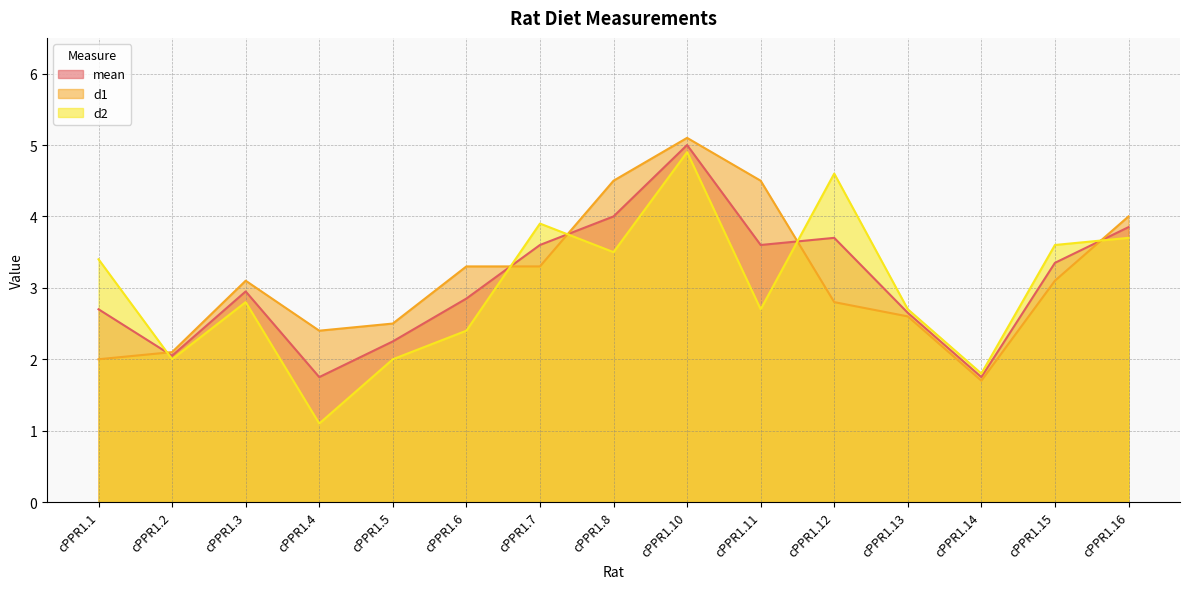

What is the lowest value of the mean series?

1.8